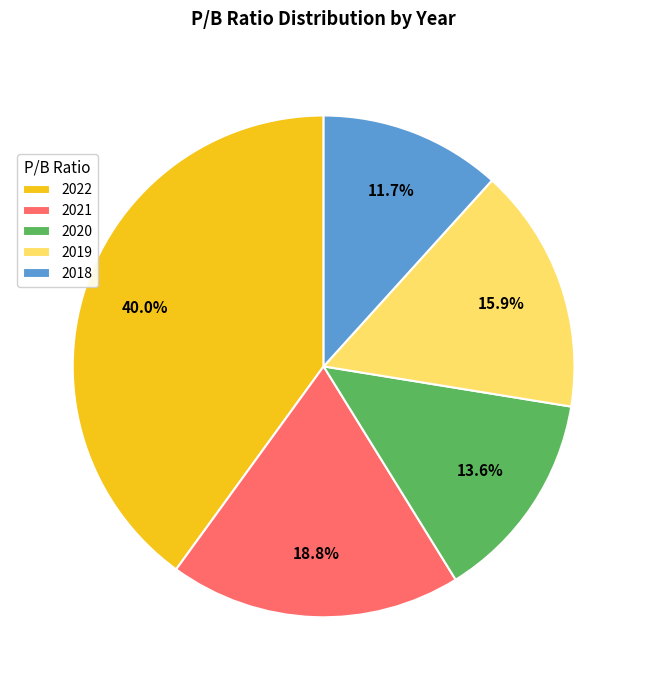

Is there a majority slice in this chart?

No